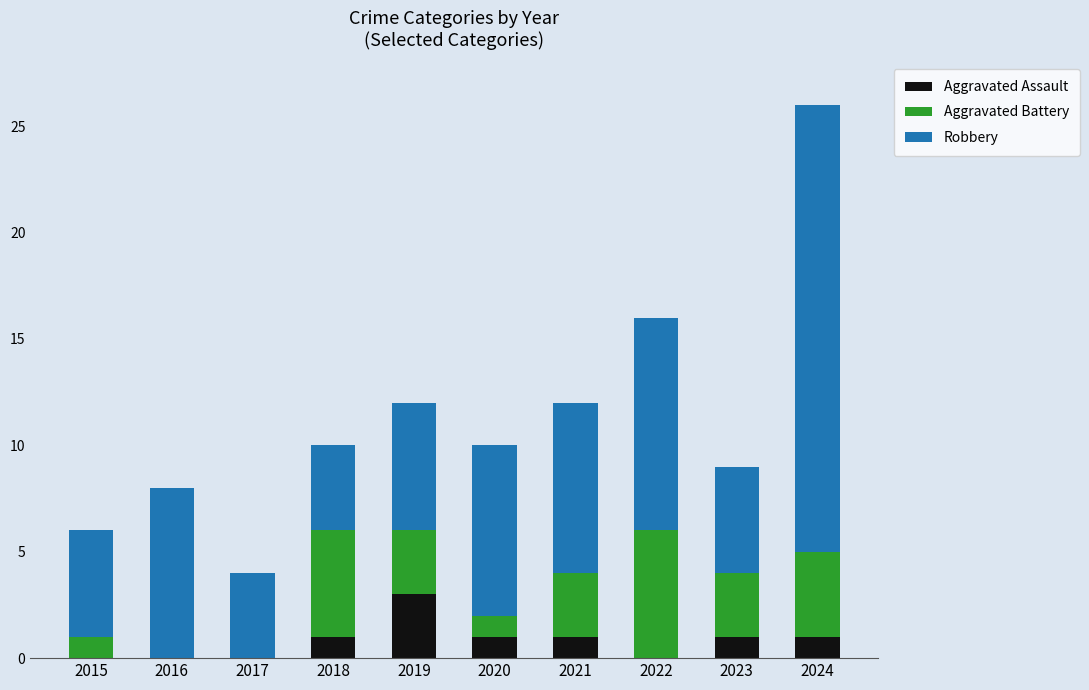

At which label does Aggravated Assault reach its peak?

2019